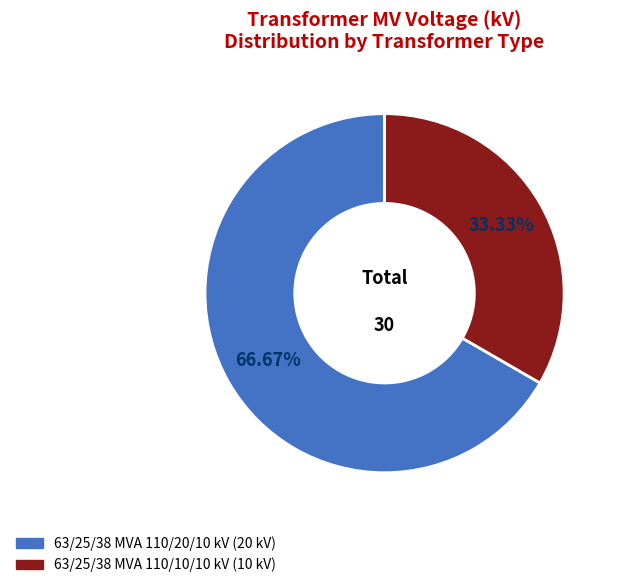

Rank the categories by value from lowest to highest.

63/25/38 MVA 110/10/10 kV, 63/25/38 MVA 110/20/10 kV